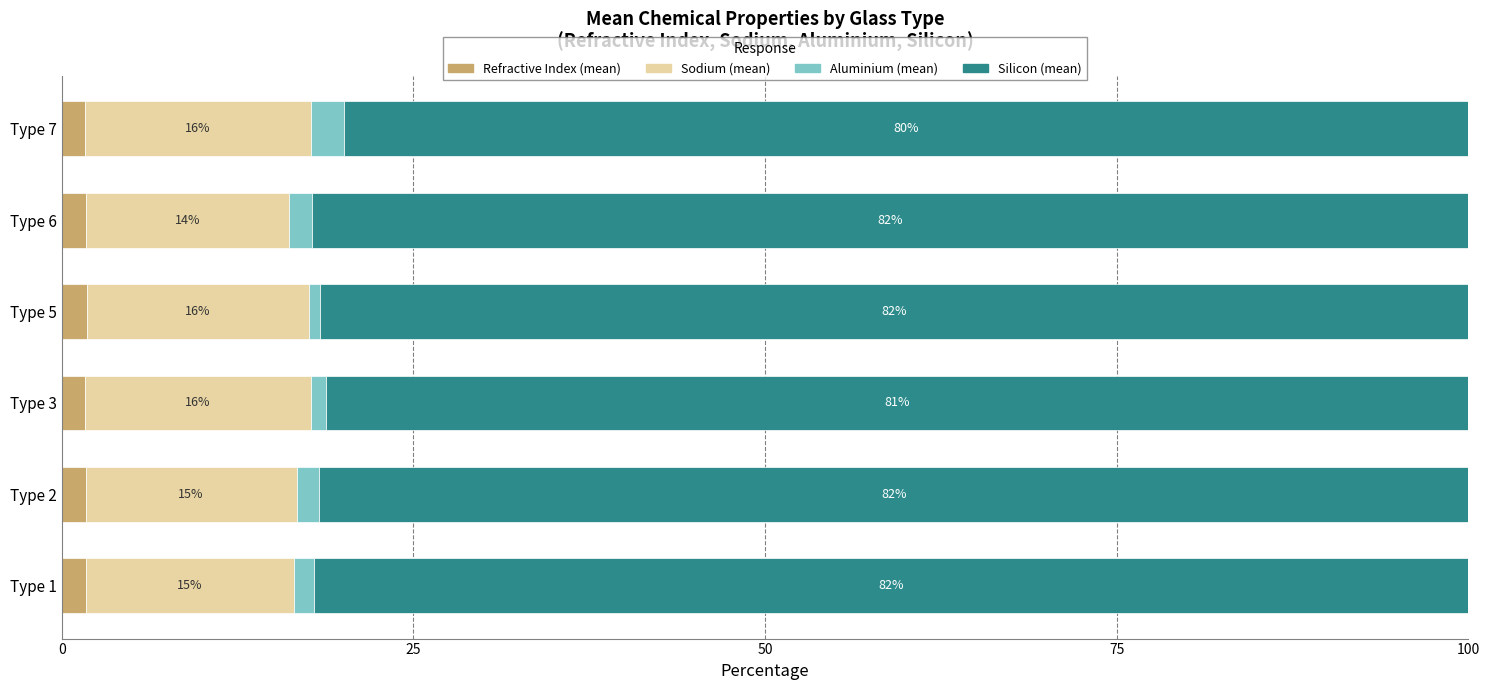

Count the number of categories in the chart.

6